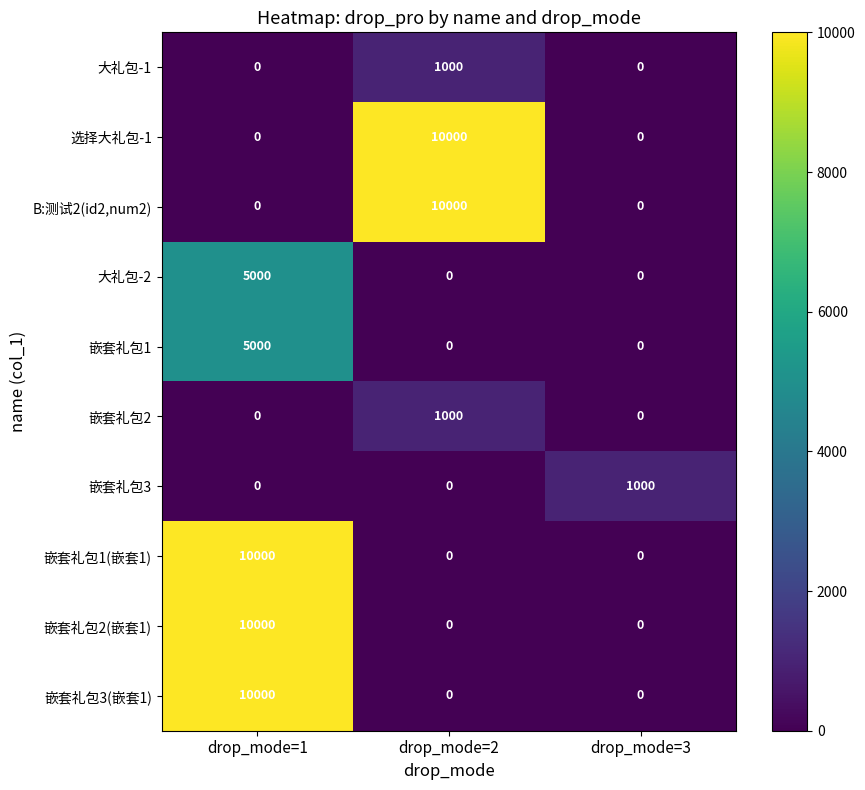

Reading right to left, extract all data points from this chart.

大礼包-1: drop_mode=3=0	drop_mode=2=1000	drop_mode=1=0
选择大礼包-1: drop_mode=3=0	drop_mode=2=10000	drop_mode=1=0
B:测试2(id2,num2): drop_mode=3=0	drop_mode=2=10000	drop_mode=1=0
大礼包-2: drop_mode=3=0	drop_mode=2=0	drop_mode=1=5000
嵌套礼包1: drop_mode=3=0	drop_mode=2=0	drop_mode=1=5000
嵌套礼包2: drop_mode=3=0	drop_mode=2=1000	drop_mode=1=0
嵌套礼包3: drop_mode=3=1000	drop_mode=2=0	drop_mode=1=0
嵌套礼包1(嵌套1): drop_mode=3=0	drop_mode=2=0	drop_mode=1=10000
嵌套礼包2(嵌套1): drop_mode=3=0	drop_mode=2=0	drop_mode=1=10000
嵌套礼包3(嵌套1): drop_mode=3=0	drop_mode=2=0	drop_mode=1=10000